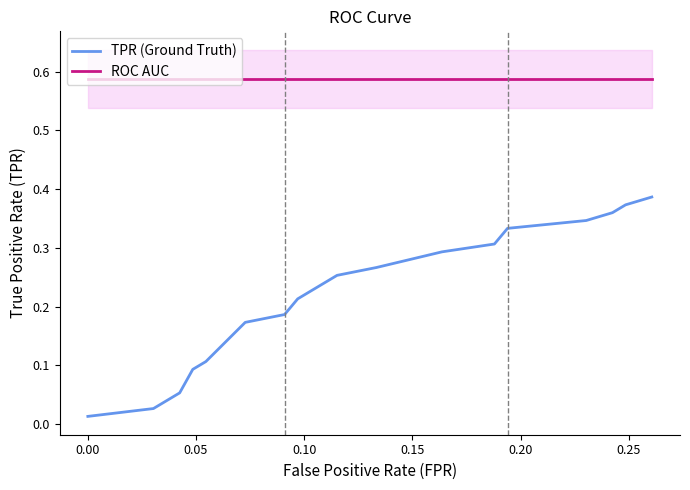

What is the greatest value displayed?

0.6